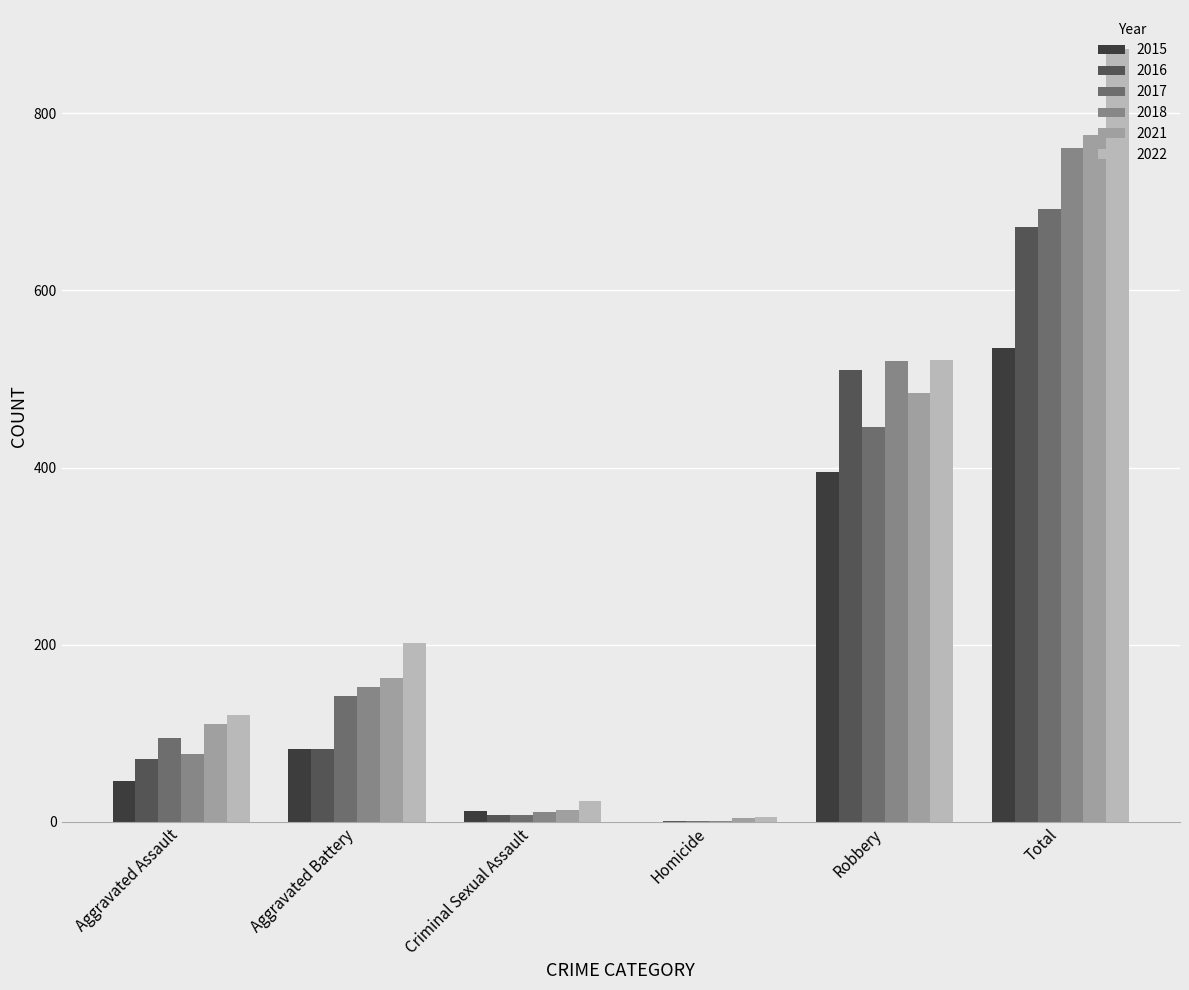

What is the approximate value of 2015 at Total?

535